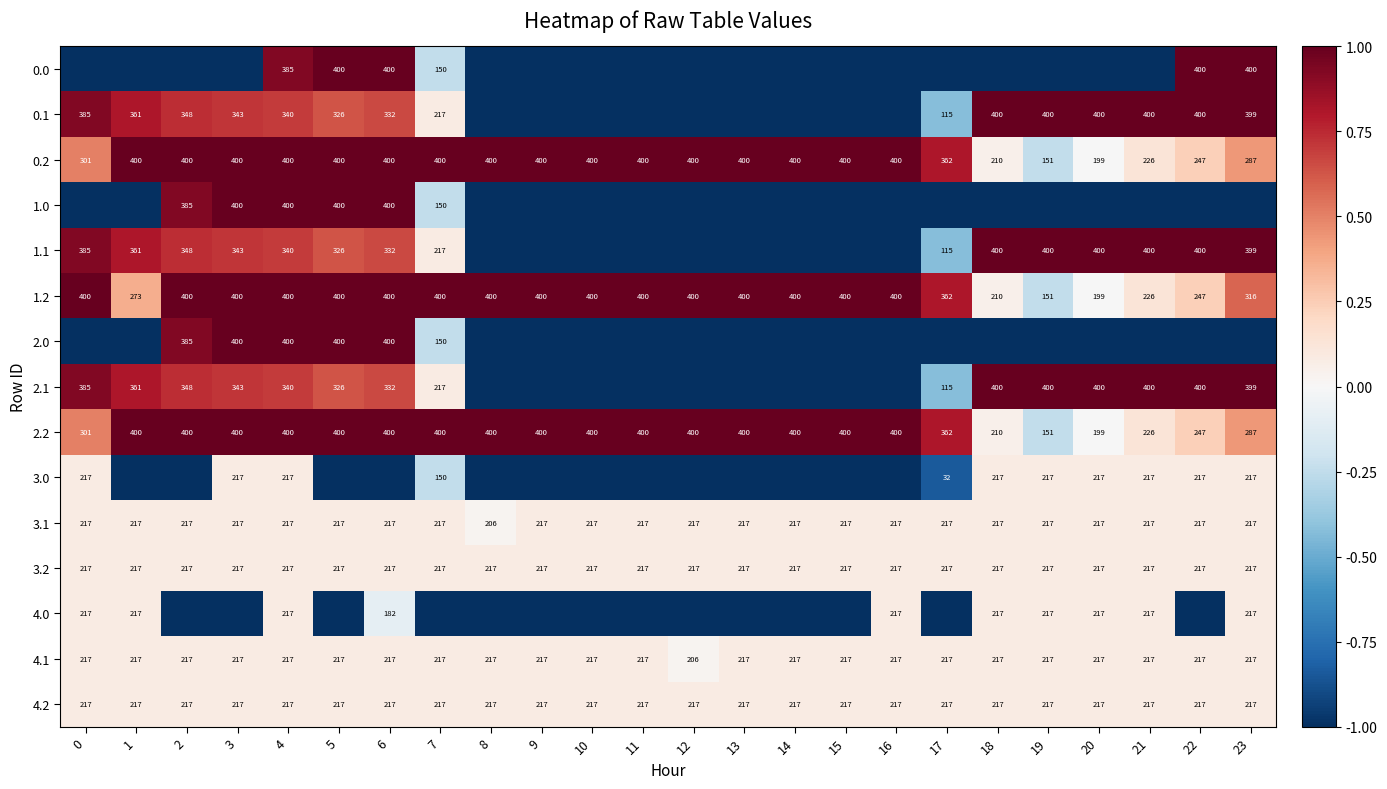

What is the total value across all series at 0?

2.3